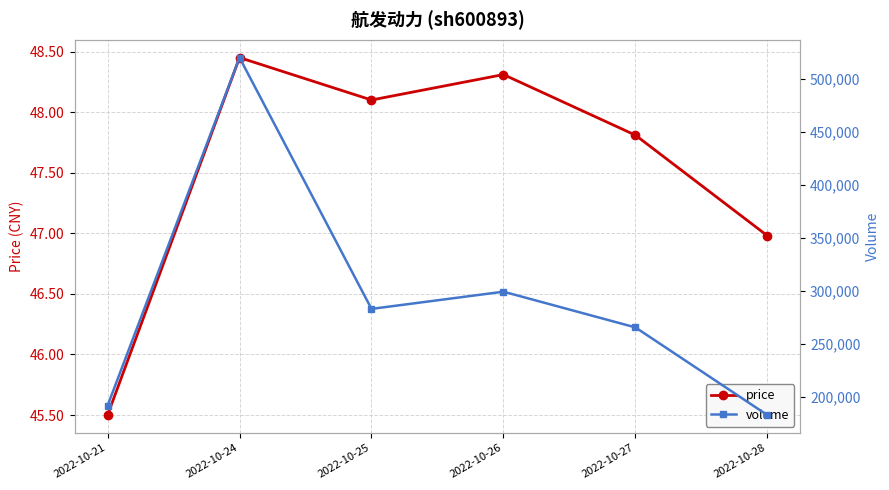

Does the chart display data point markers on the line(s)?

Yes